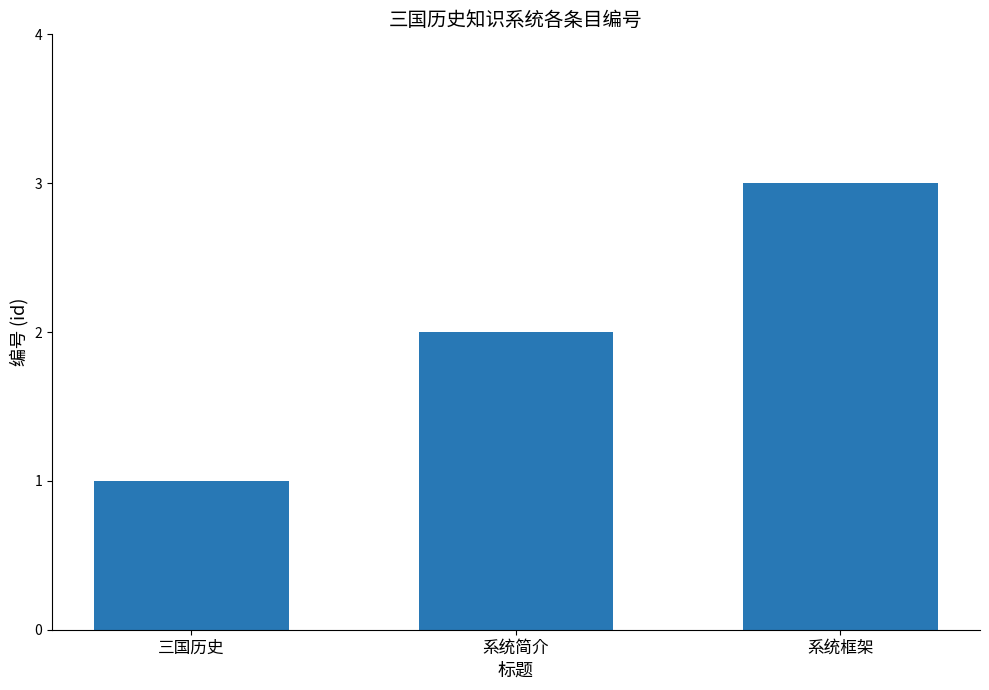

Reading left to right, extract all data points from this chart.

三国历史=1	系统简介=2	系统框架=3